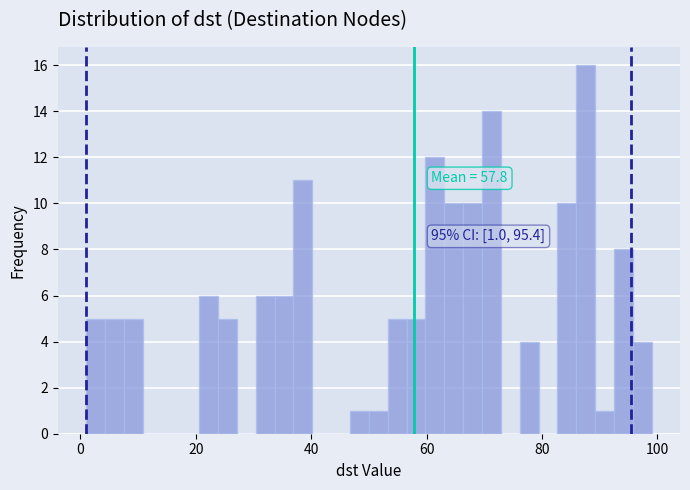

Read against the x-axis, roughly where is the centre of the tallest bar?

88